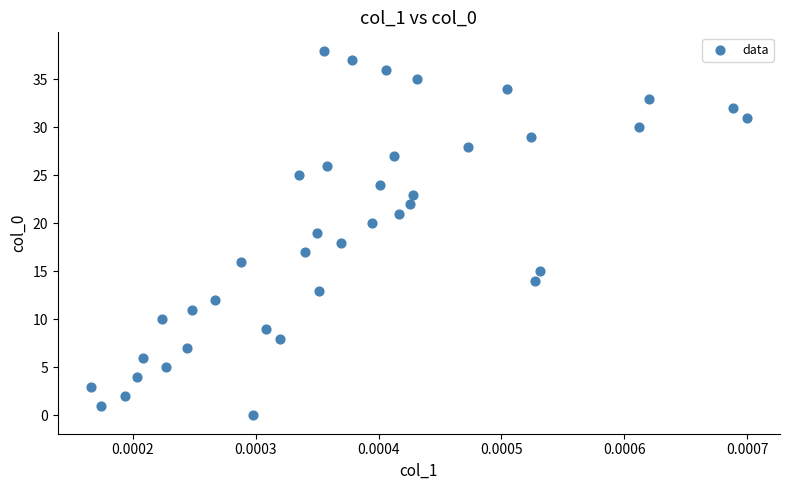

What is the range of Y values (max minus min)?

38